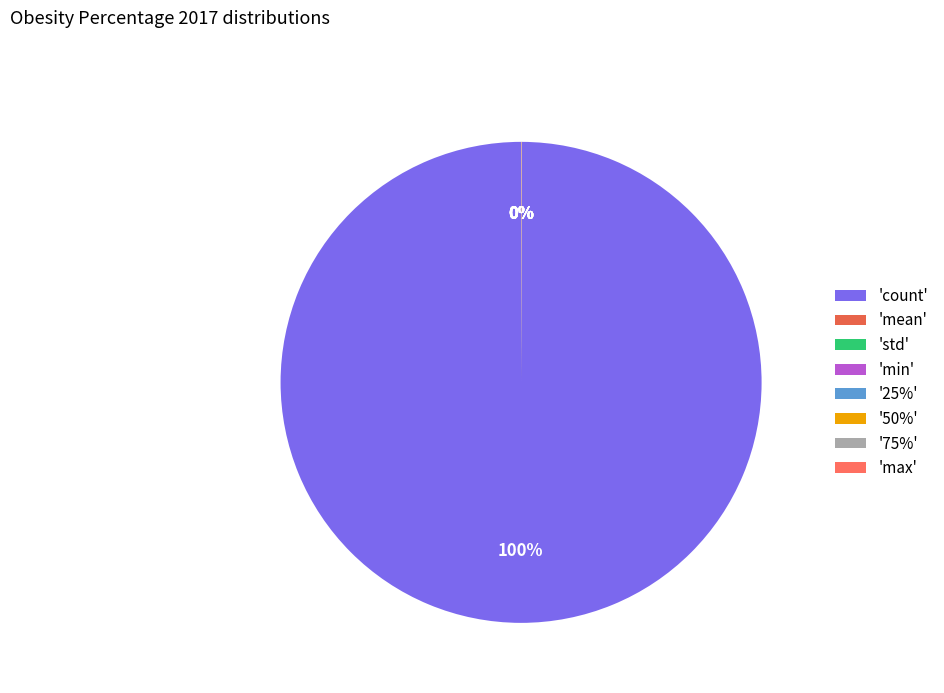

To the nearest percent, what is the average slice percentage?

12%